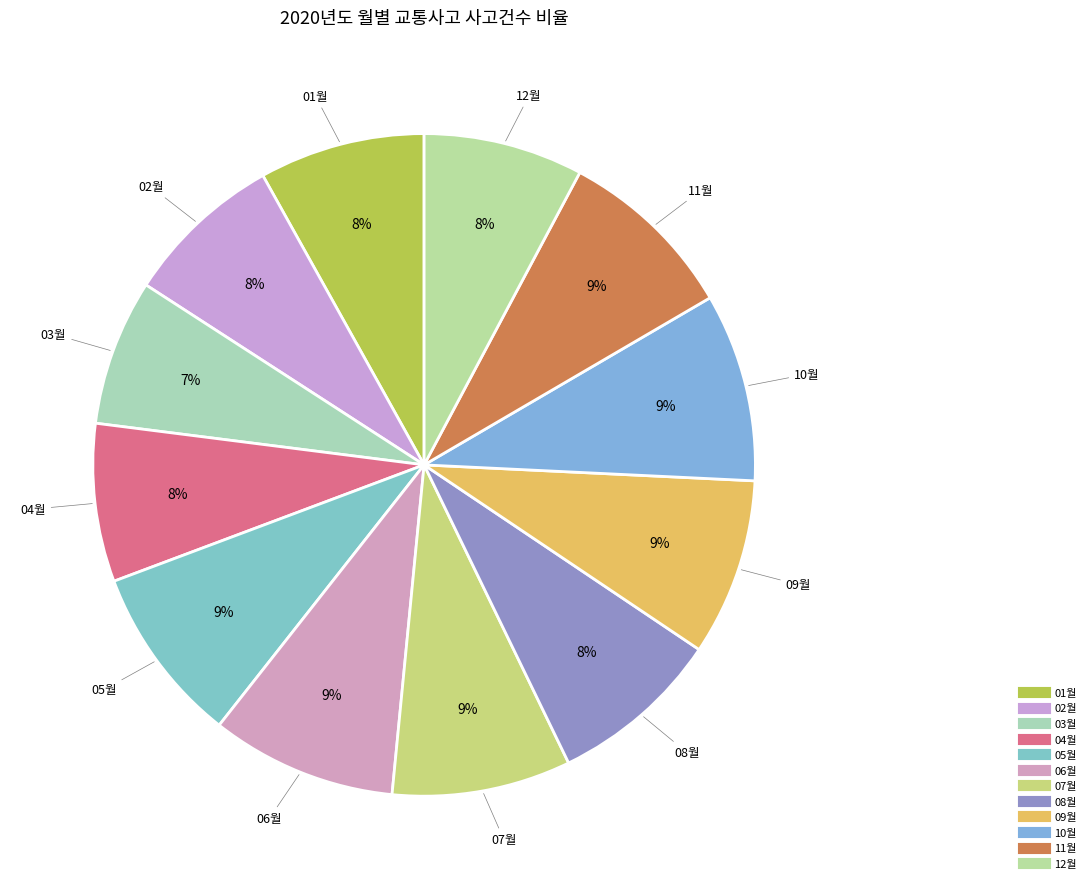

Approximately how many times larger is the value at 08월 compared to 05월?

1.0